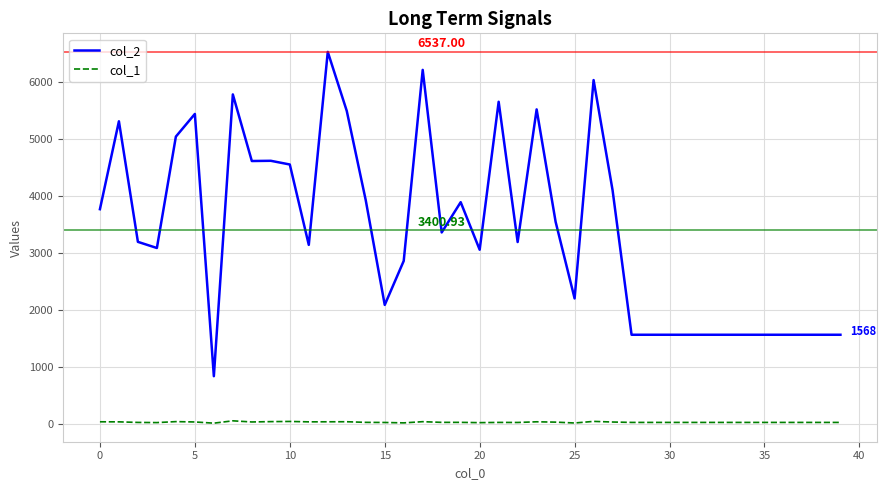

Rank the series by their maximum value, from lowest to highest.

col_1, col_2